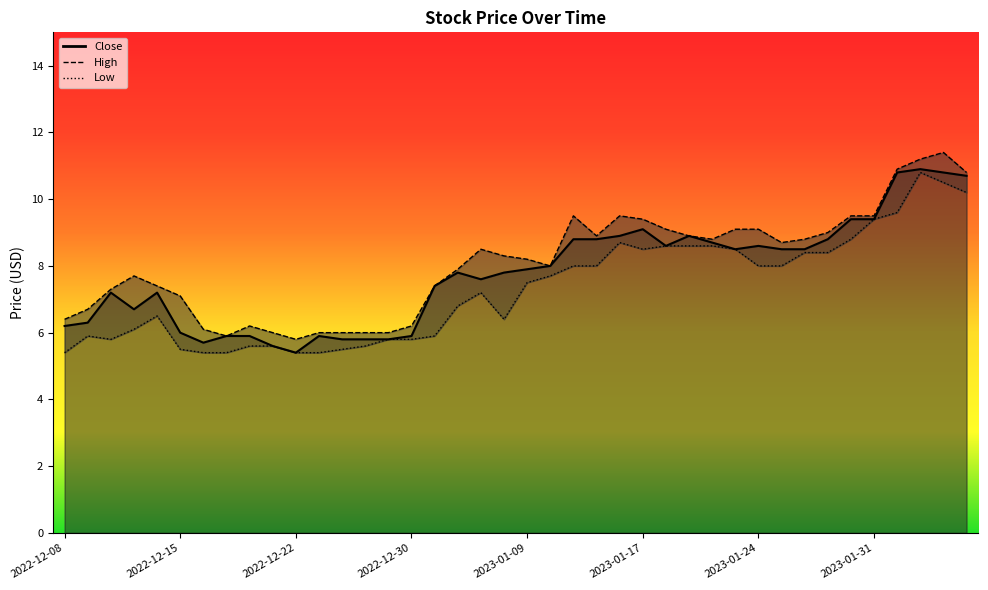

In Low, how many points are higher than both neighbors (excluding endpoints)?

5